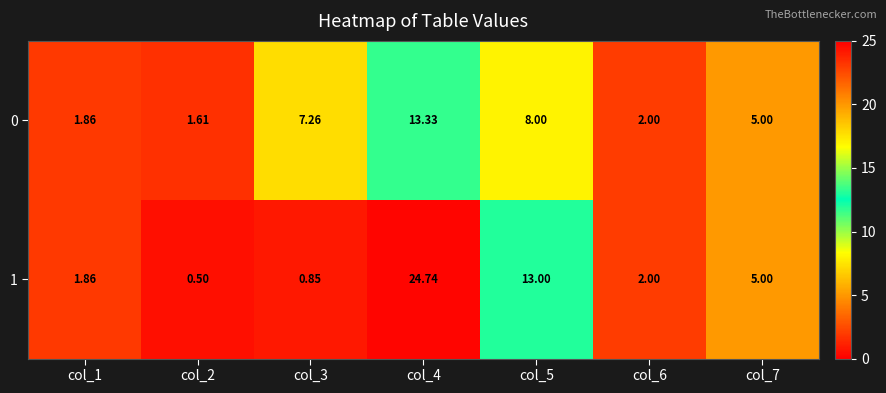

Which series has the largest total across all categories?

1